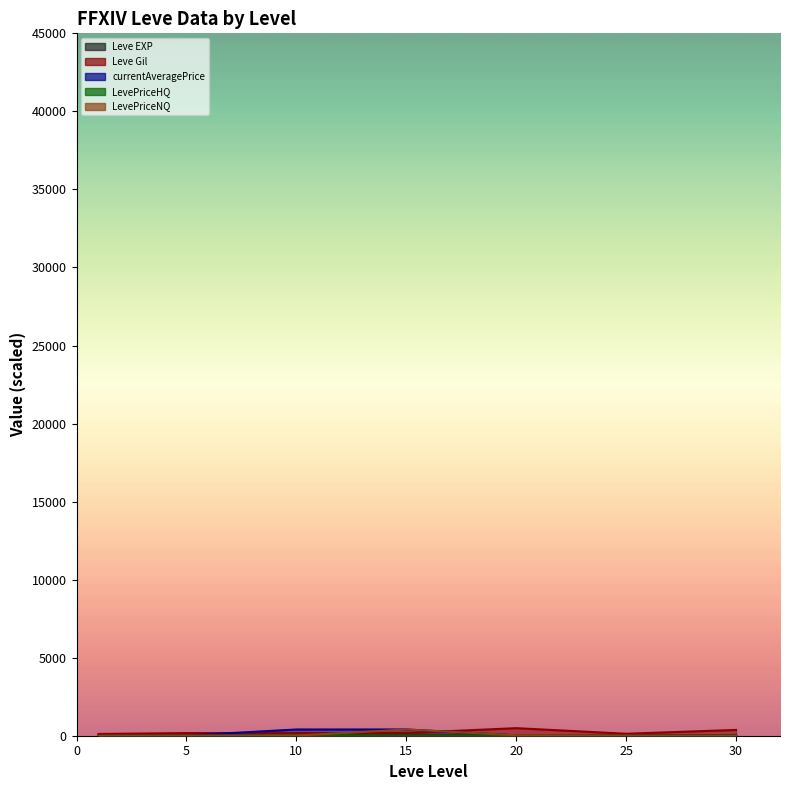

At which label does Leve EXP first exceed 14?

15